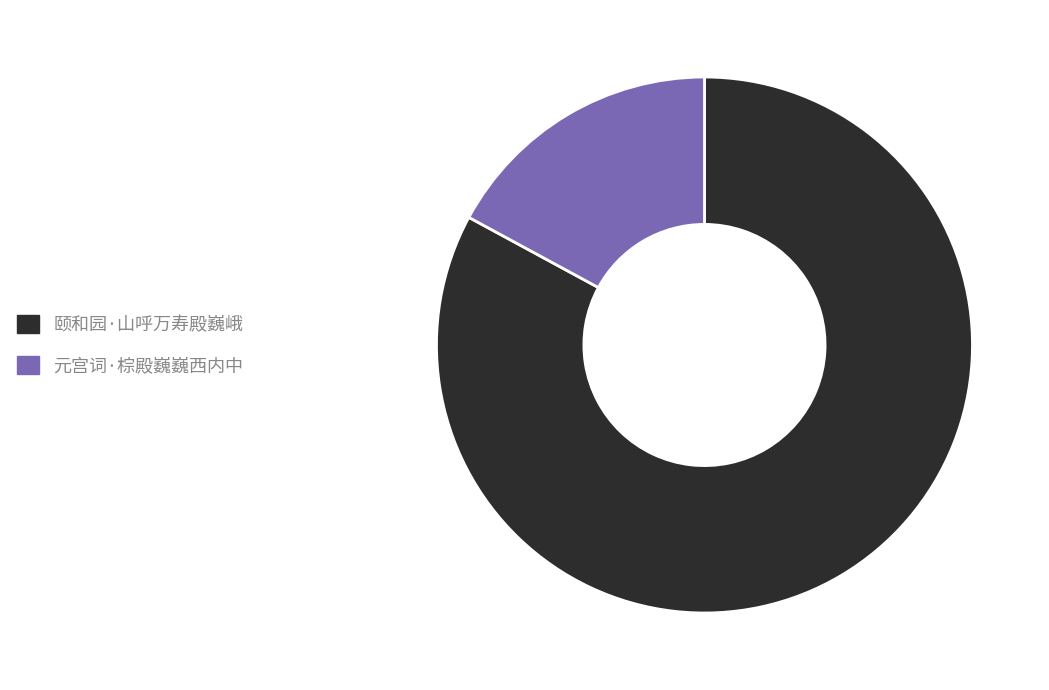

Which category has the smallest portion of the pie?

元宫词·棕殿巍巍西内中